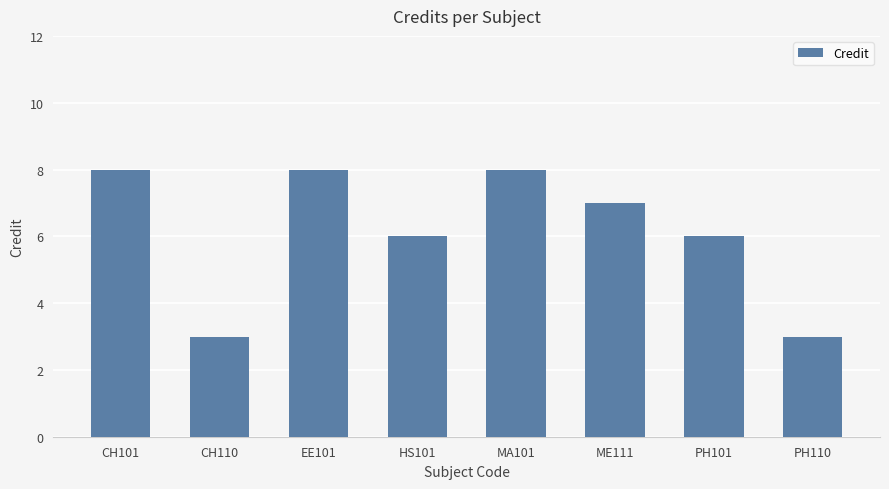

How many bars are there in total?

8